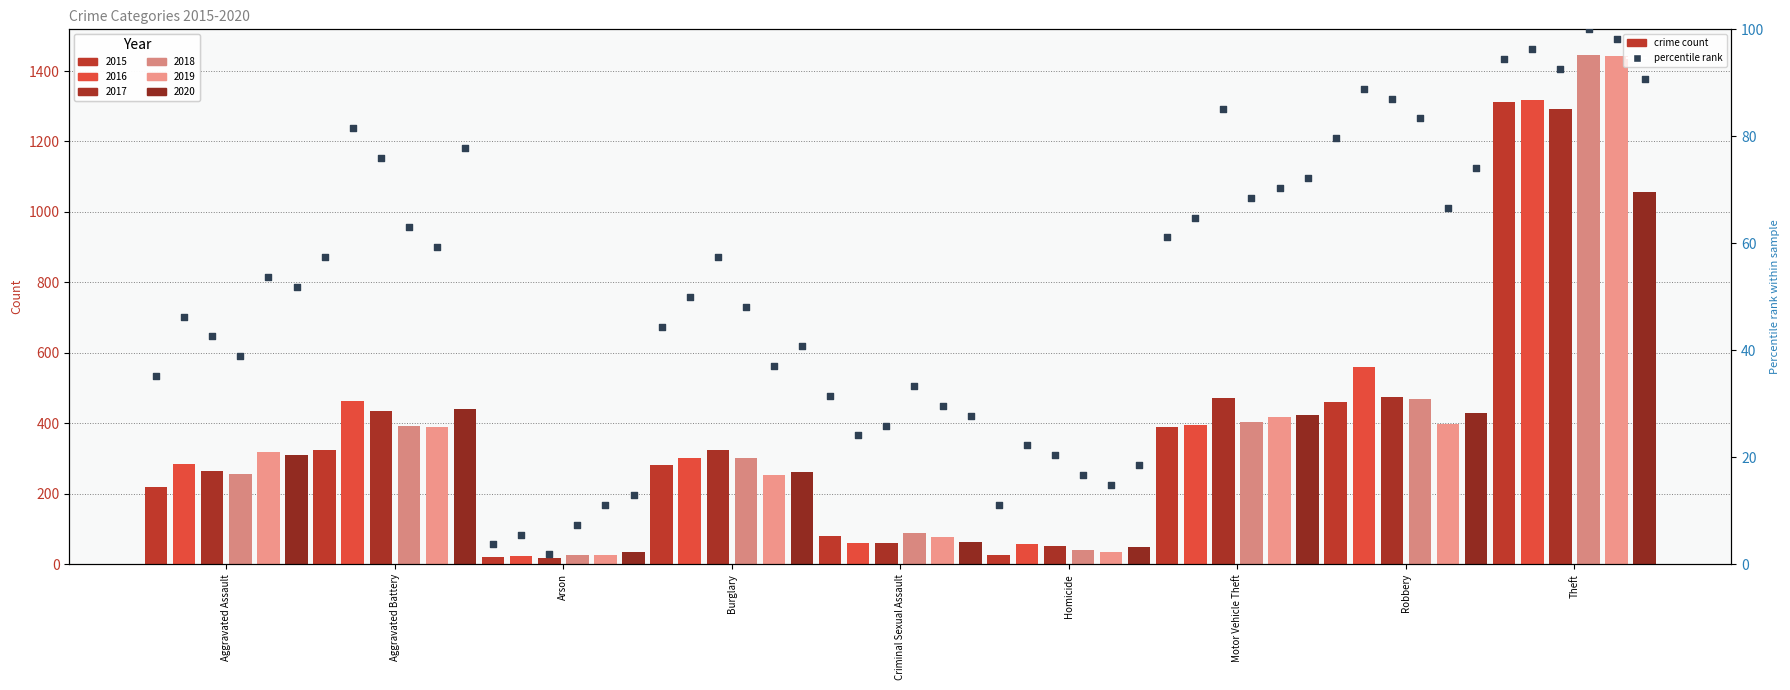

Is the value of pct 2019 at Criminal Sexual Assault greater than the value of pct 2015 at Homicide?

Yes